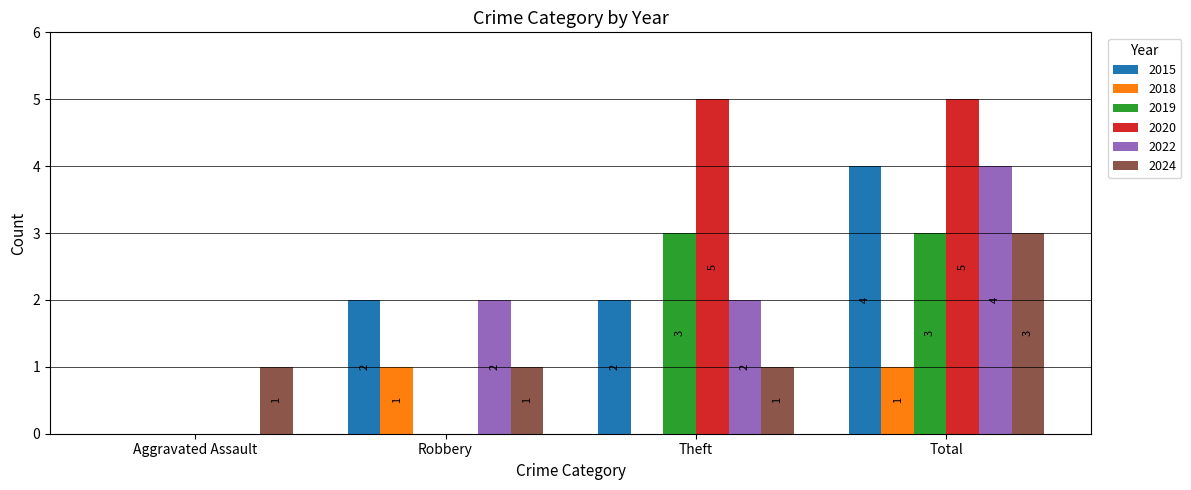

Is the value of 2019 at Total greater than the value of 2015 at Robbery?

Yes